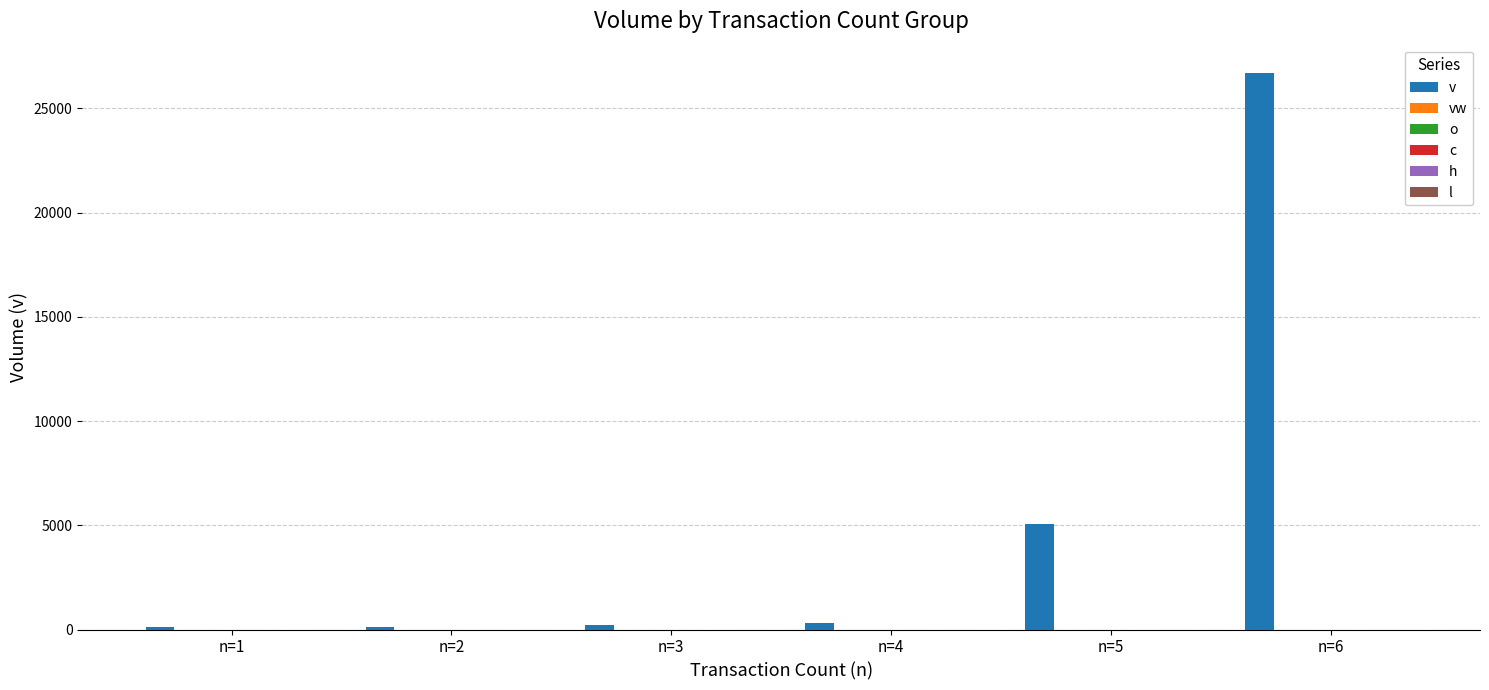

Is the value of c at n=2 greater than the value of l at n=1?

No